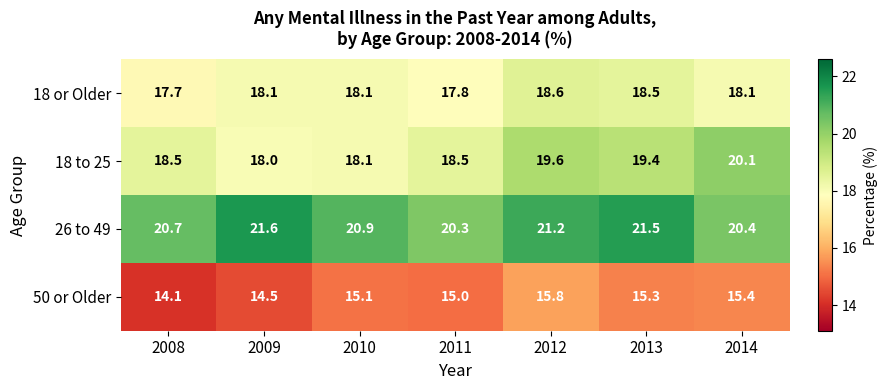

Reading left to right, transcribe all the data shown in this chart.

18 or Older: 17.7	18.1	18.1	17.8	18.6	18.5	18.1
18 to 25: 18.5	18.0	18.1	18.5	19.6	19.4	20.1
26 to 49: 20.7	21.6	20.9	20.3	21.2	21.5	20.4
50 or Older: 14.1	14.5	15.1	15.0	15.8	15.3	15.4